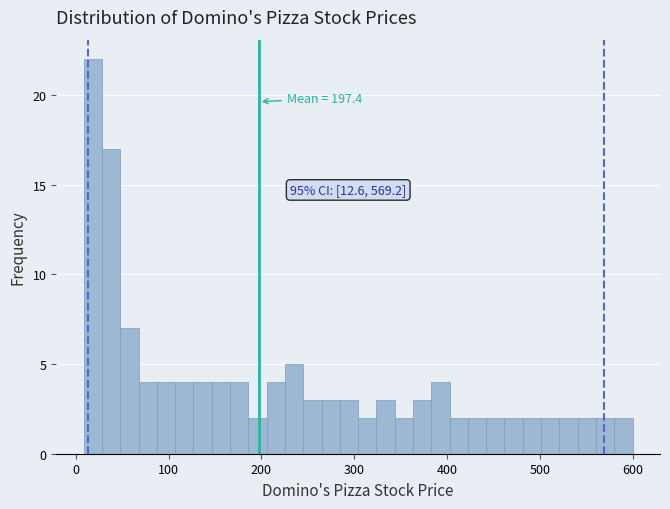

Around what value on the x-axis is the tallest bar? Give the approximate position of its centre, as read against the axis.

20